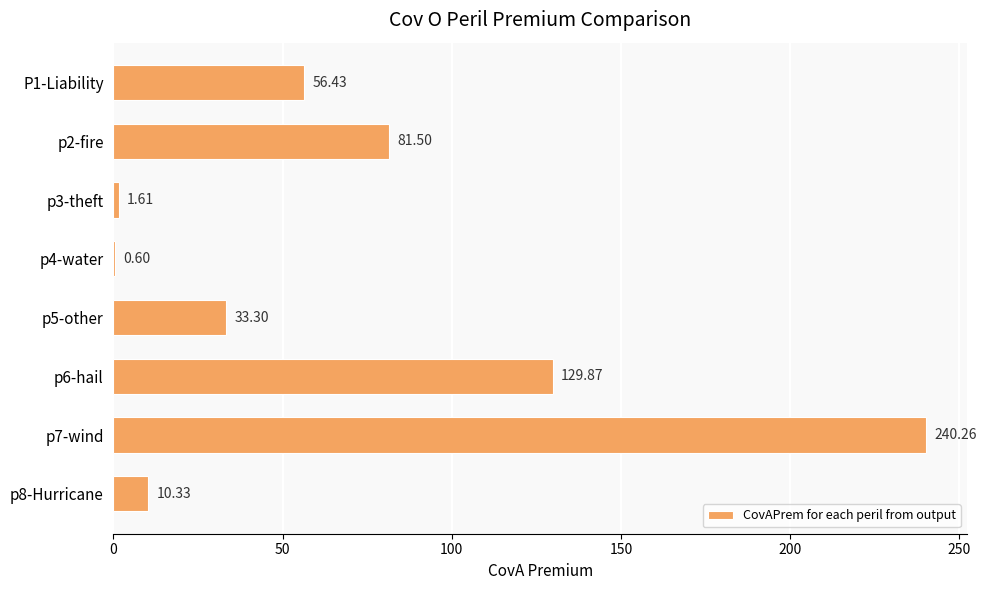

Which has a higher value, p8-Hurricane or p4-water?

p8-Hurricane